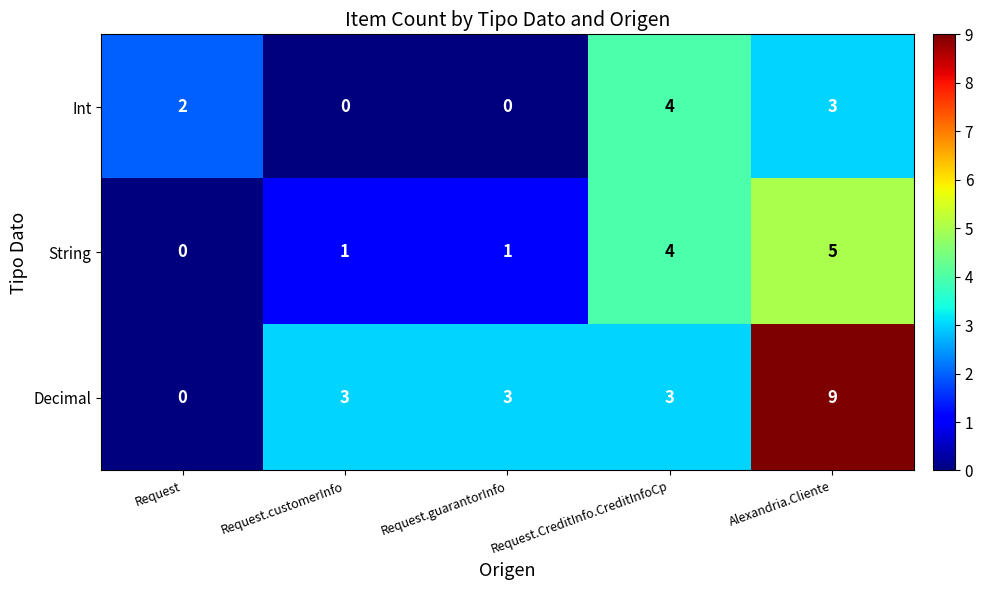

Which series has the largest total across all categories?

Decimal